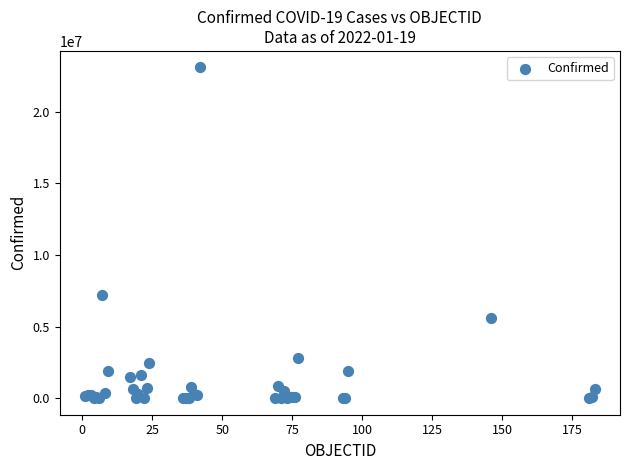

What Y value in the scatter plot is closest to 11546339?

7197323